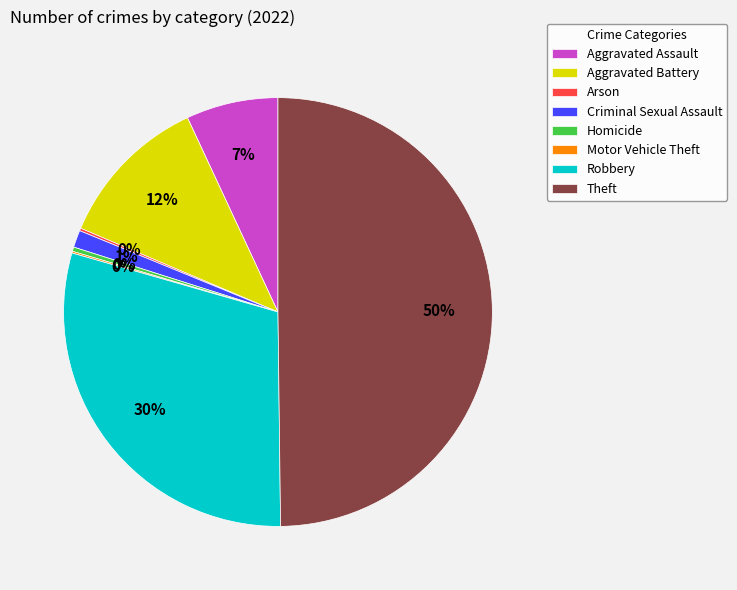

Is the sum of Homicide and Robbery greater than half?

No